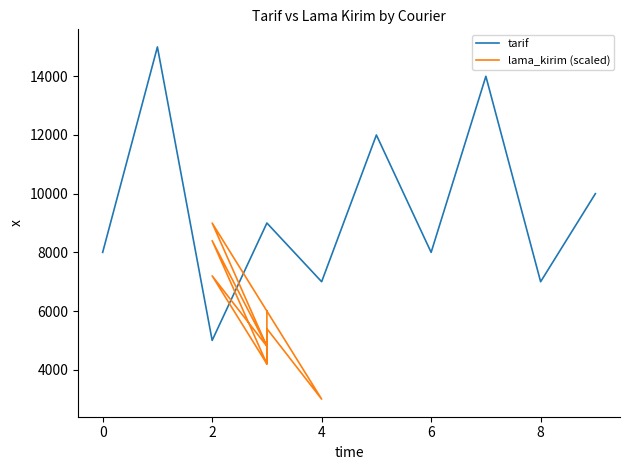

What is the lowest value of the tarif series?

5000